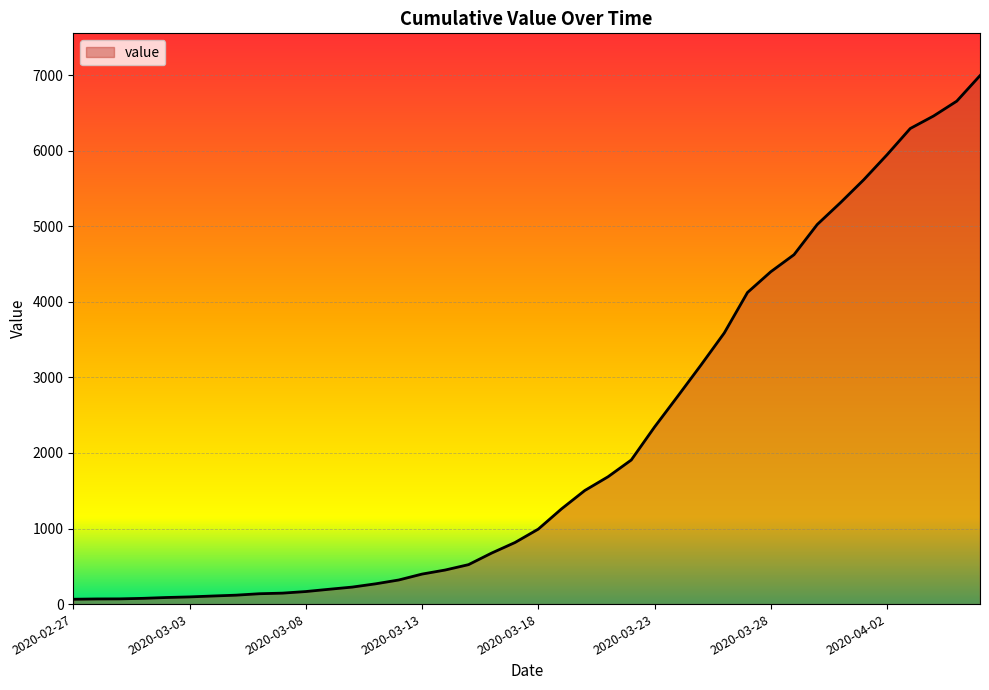

What is the maximum value shown in the chart?

6994